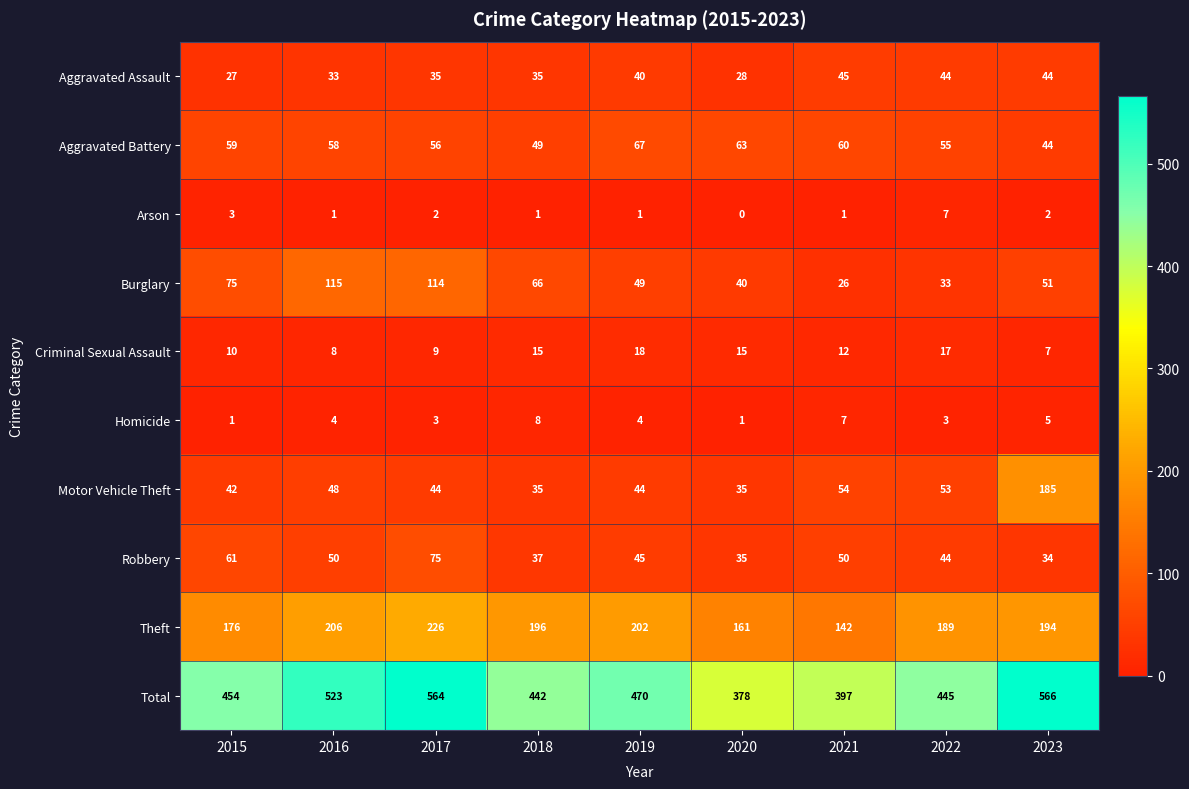

What is the maximum value shown in the chart?

566